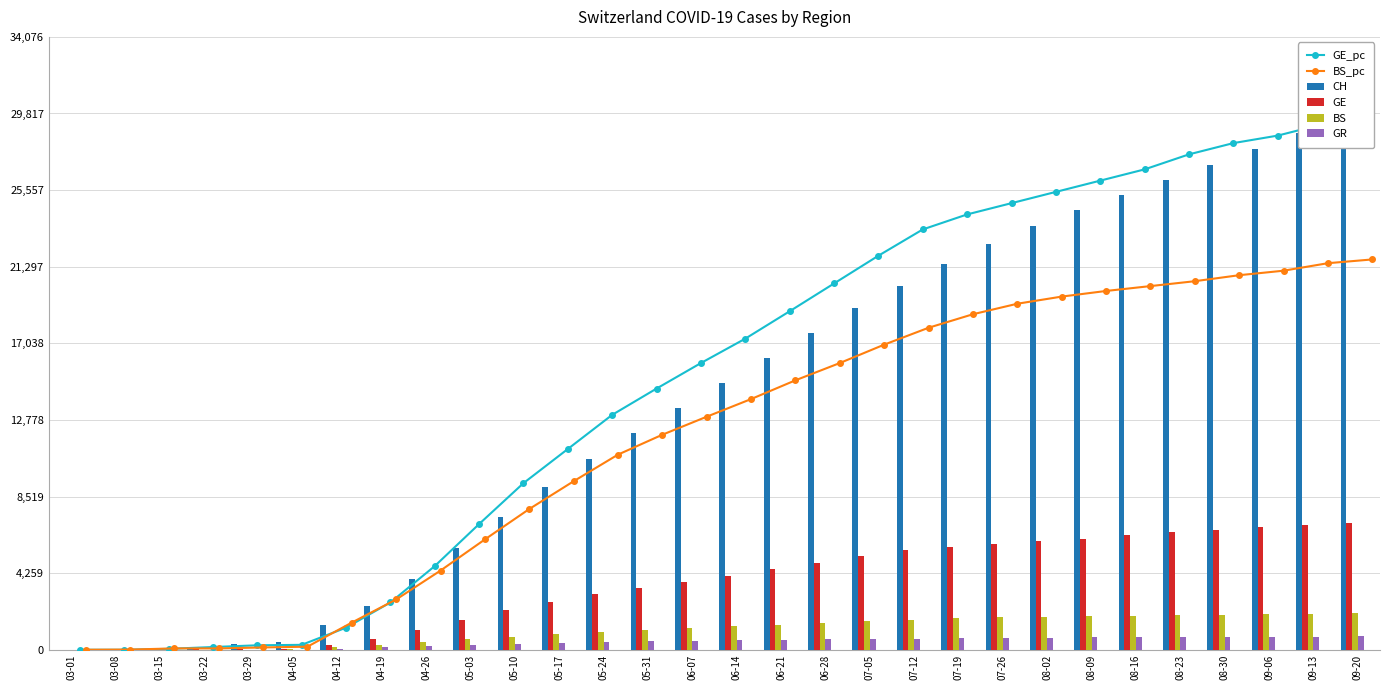

What is the difference between the highest and lowest values at 03-29?

298.0